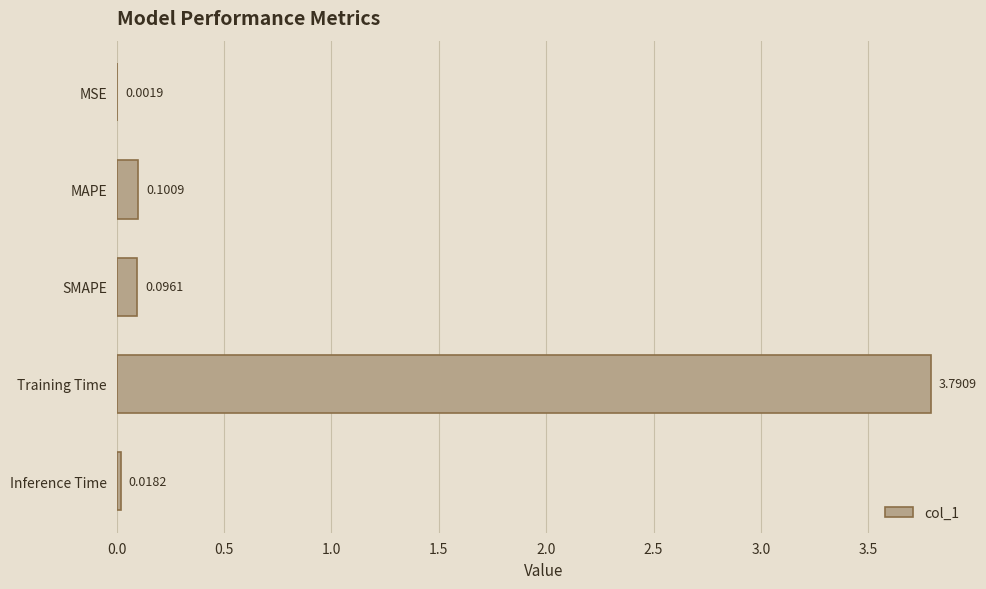

Are the bars horizontal?

Yes